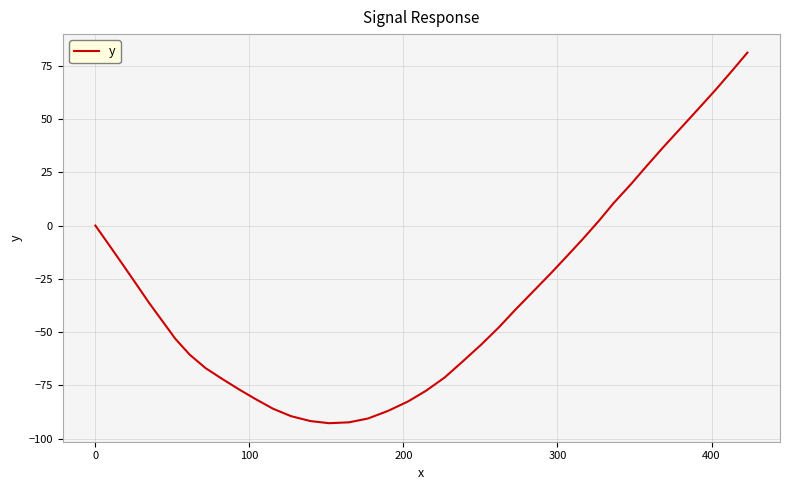

What is the difference between the maximum and minimum values?

173.8